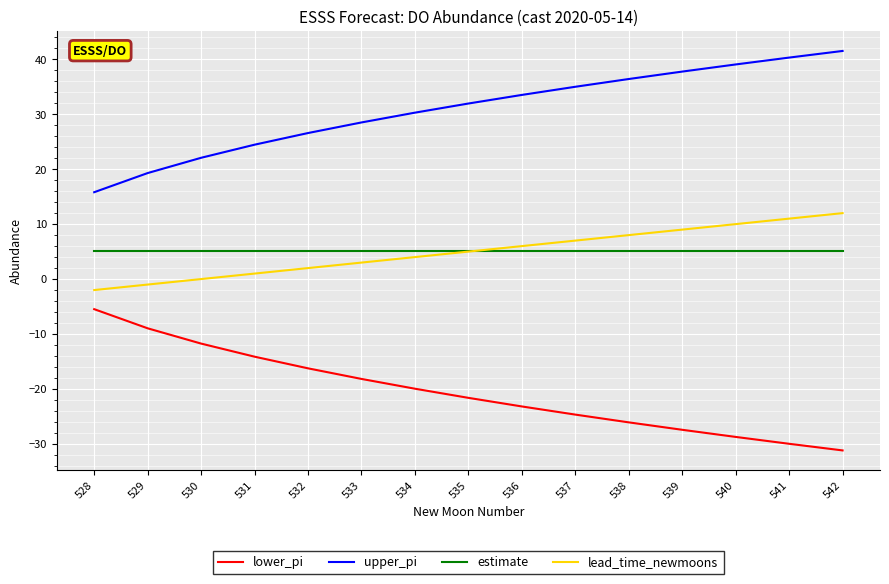

Is the value of upper_pi at 540 greater than the value of lower_pi at 534?

Yes